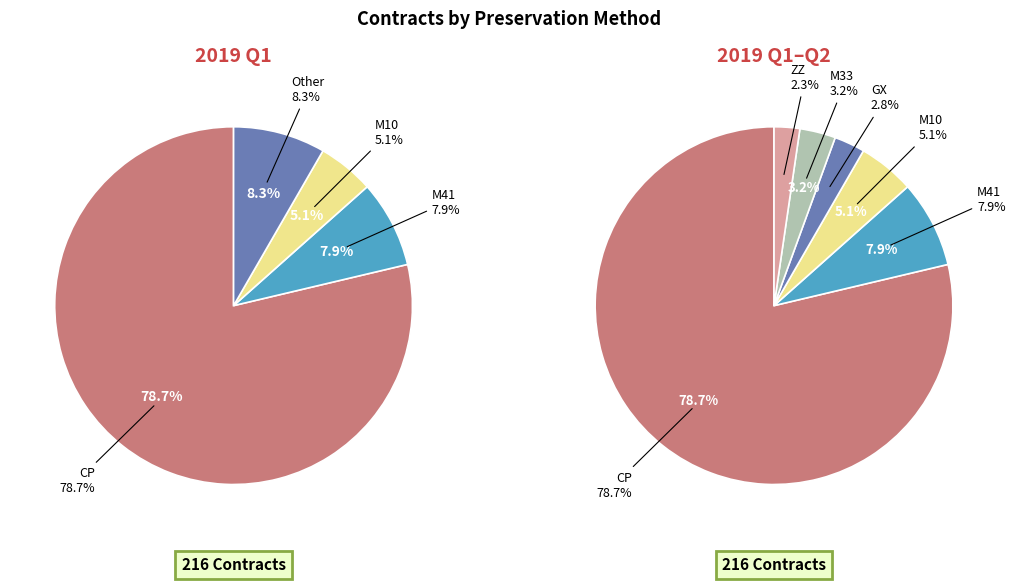

Rank the categories by value from highest to lowest.

CP, M41, M10, M33, GX, ZZ